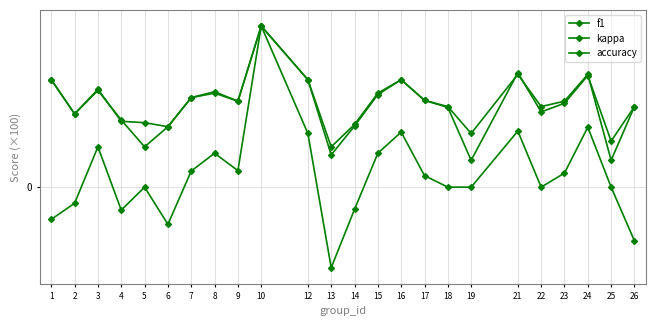

Reading left to right, extract all data points from this chart.

f1: 0.7	0.5	0.6	0.4	0.4	0.4	0.6	0.6	0.5	1.0	0.7	0.2	0.4	0.6	0.7	0.5	0.5	0.2	0.7	0.5	0.5	0.7	0.3	0.5
kappa: -0.2	-0.1	0.2	-0.1	0.0	-0.2	0.1	0.2	0.1	1.0	0.3	-0.5	-0.1	0.2	0.3	0.1	0.0	0.0	0.3	0.0	0.1	0.4	0.0	-0.3
accuracy: 0.7	0.5	0.6	0.4	0.2	0.4	0.6	0.6	0.5	1.0	0.7	0.2	0.4	0.6	0.7	0.5	0.5	0.3	0.7	0.5	0.5	0.7	0.2	0.5